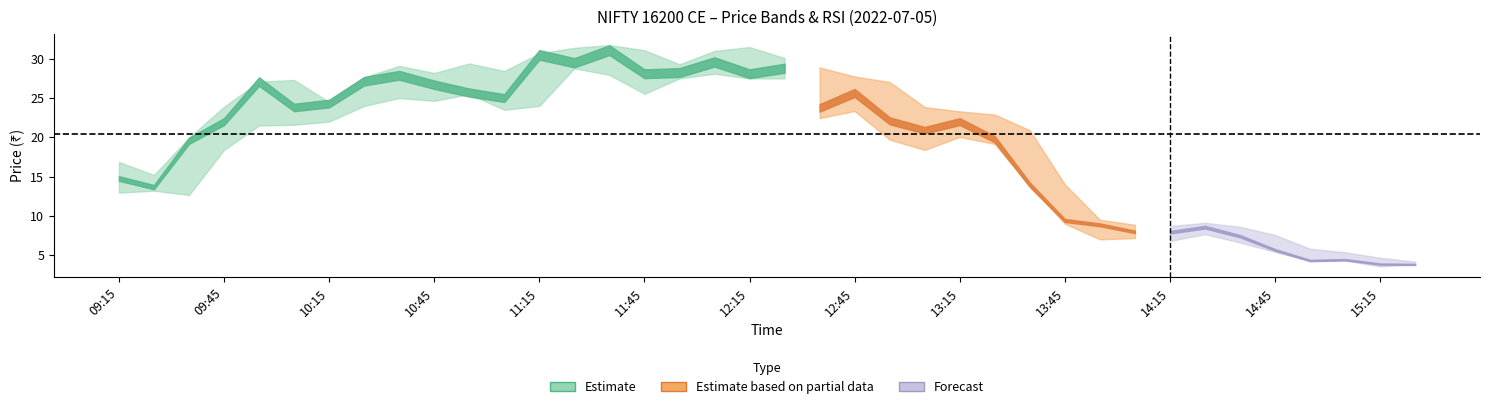

How many data points in close are above 22?

19